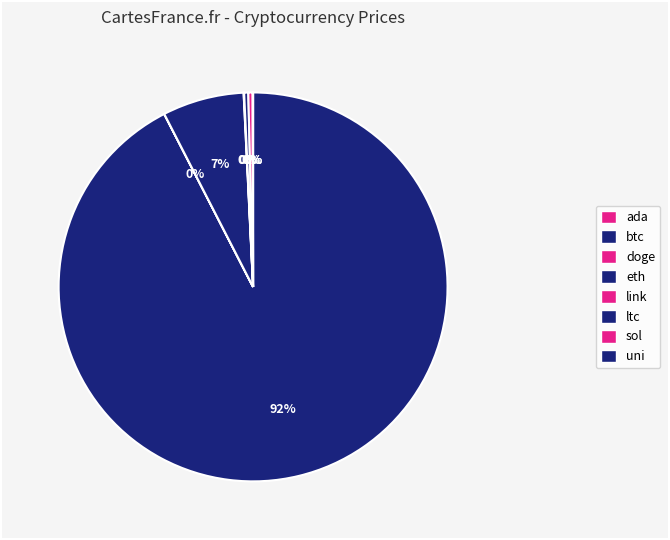

Does sol represent more than half of the total?

No